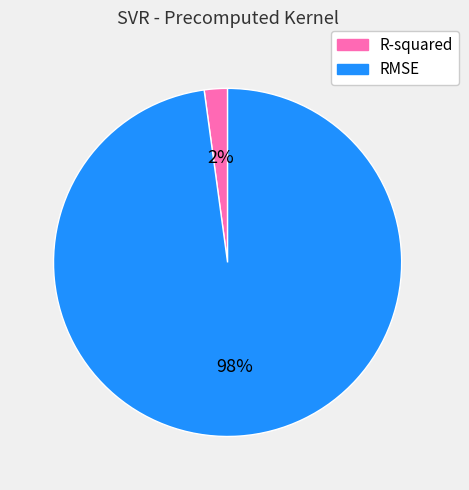

To the nearest percent, what percentage of the pie is RMSE?

98%